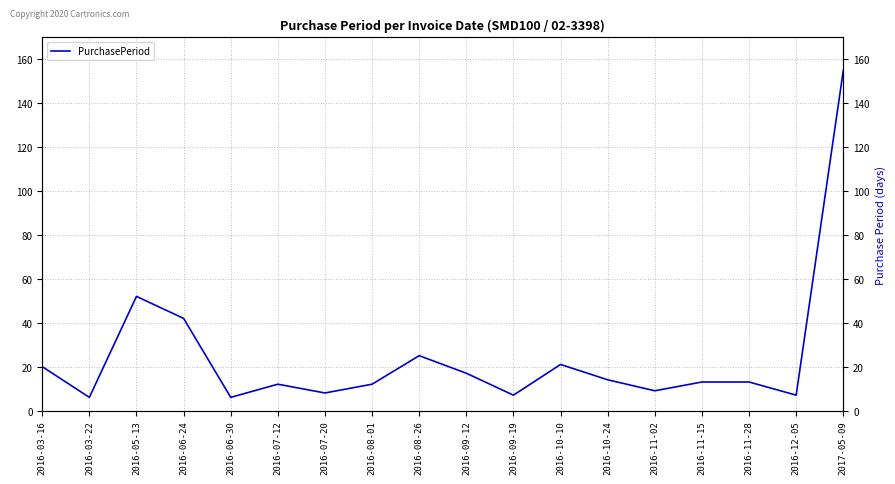

True or false: the data has more than 1 interior local peaks.

True